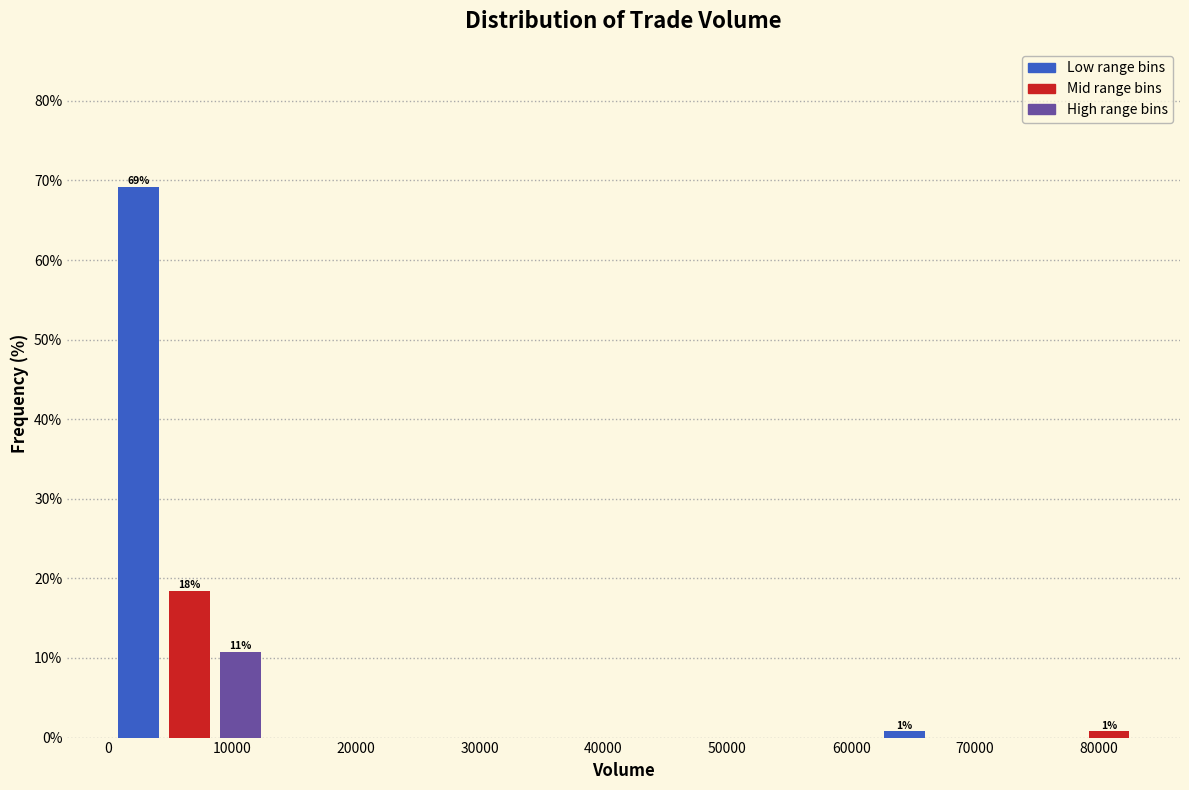

Over which range of the x-axis is the bar tallest?

0 to 4000